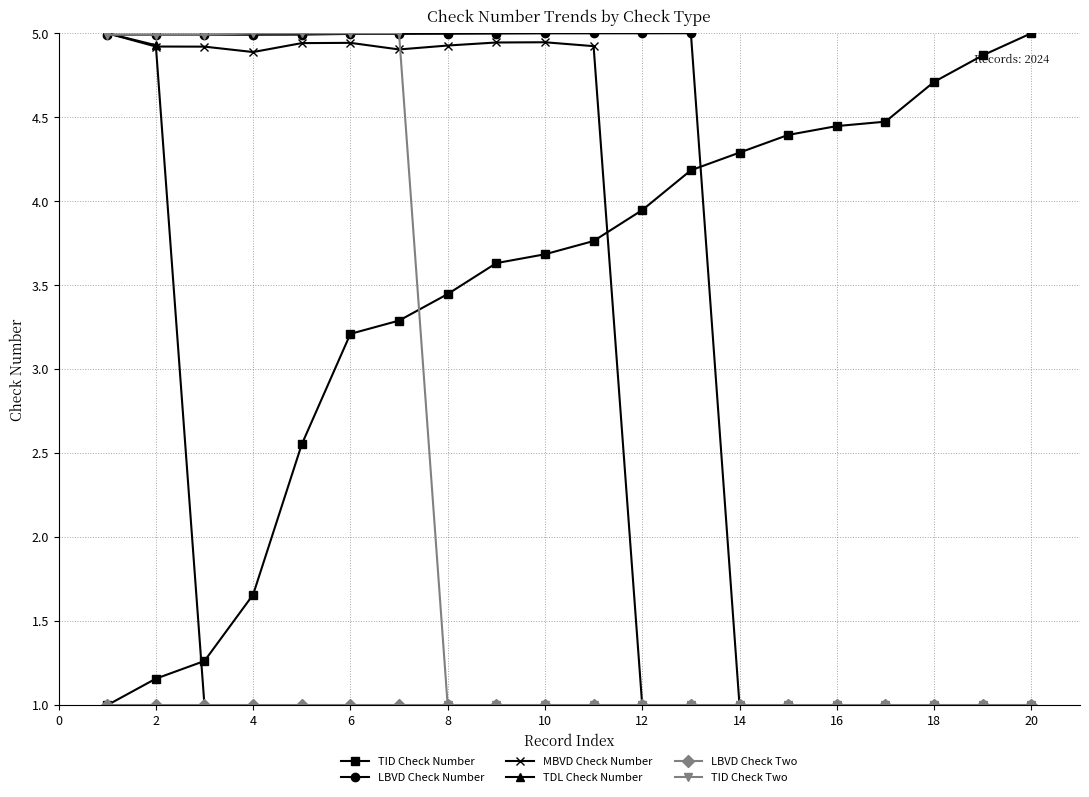

What is the value of the TID Check Two point at the 9th from the left?

1.0